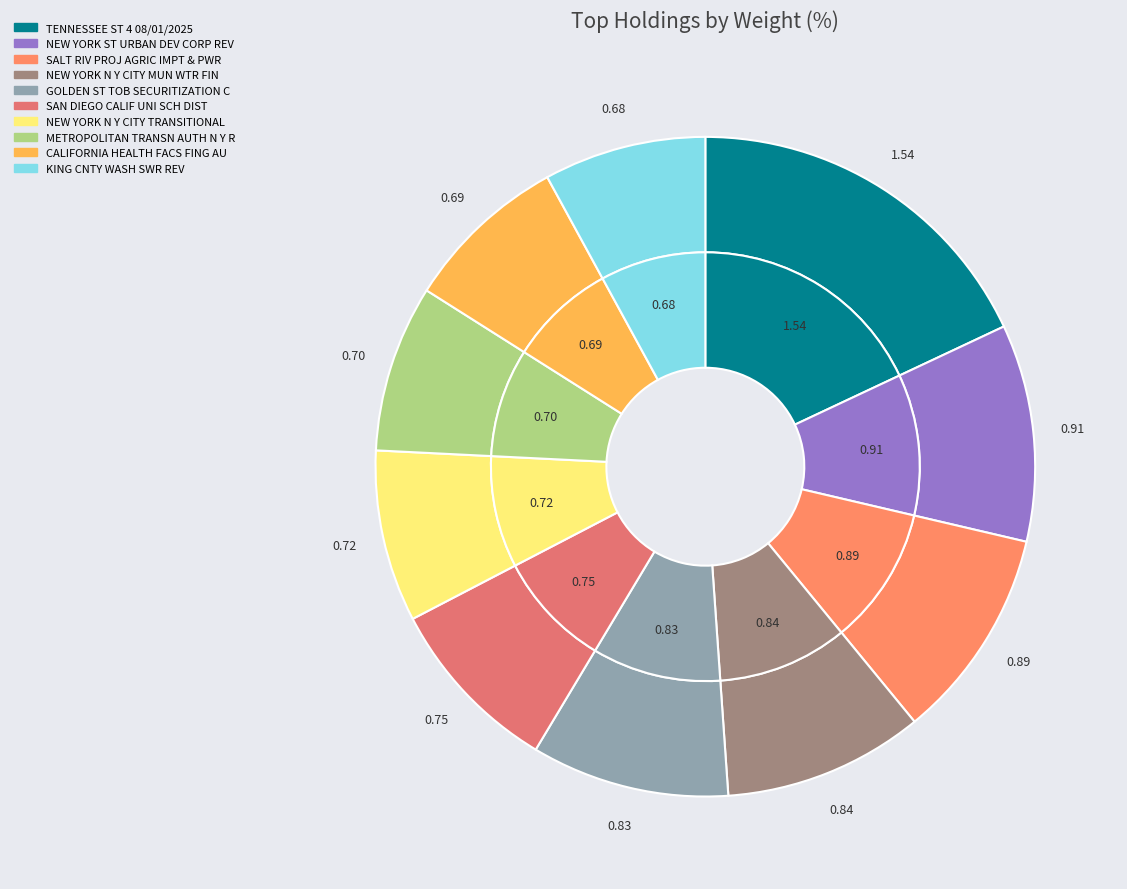

Does NEW YORK N Y CITY MUN WTR FIN account for over 50% of the chart?

No